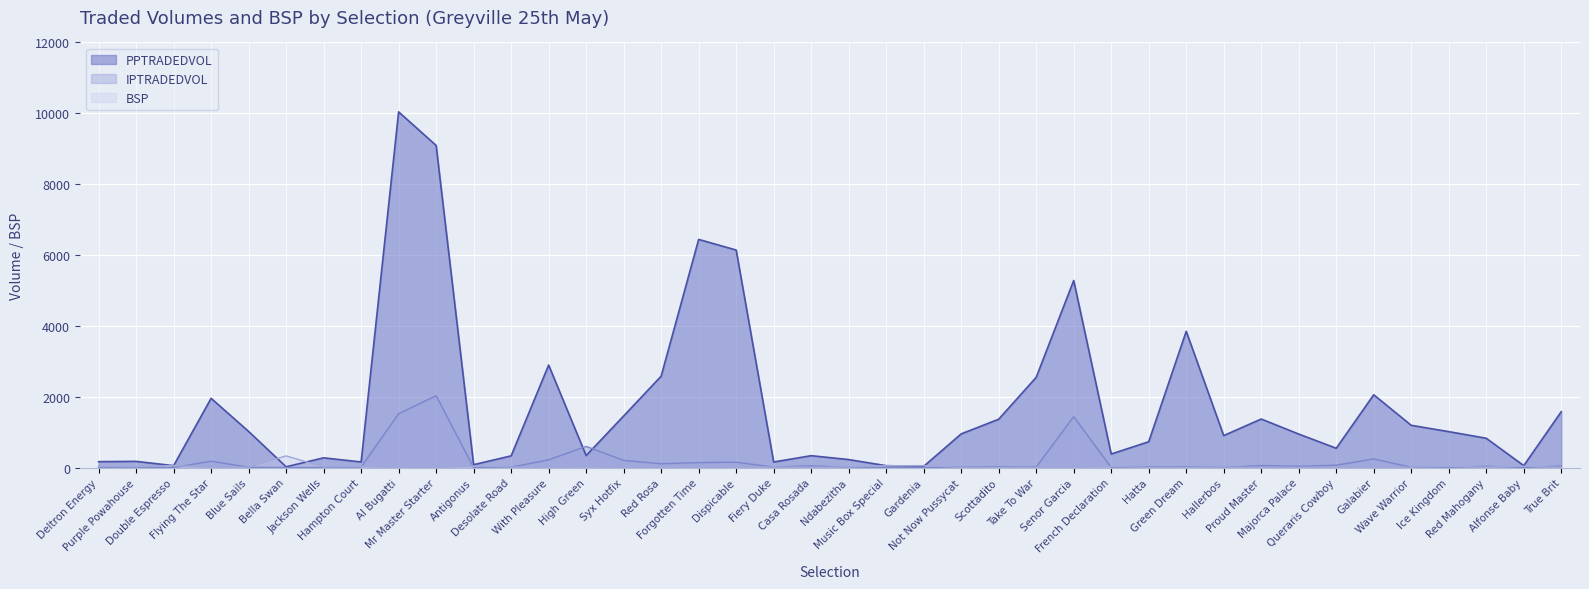

Which category has the lowest value across all series?

Bella Swan